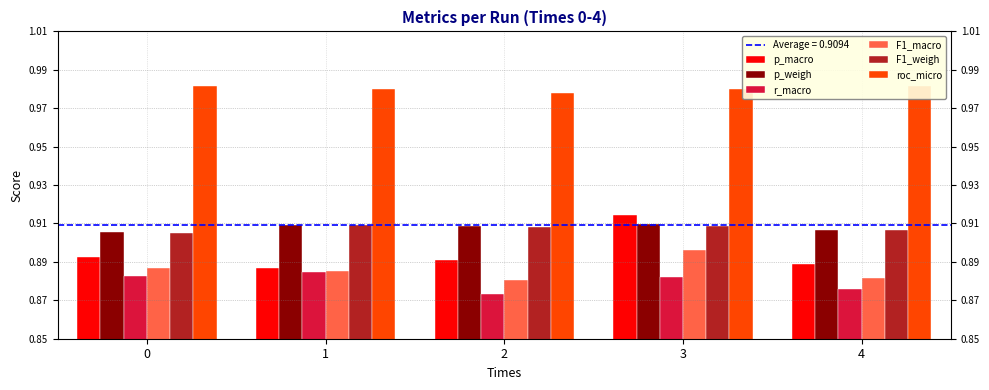

How many data points does each series have?

5